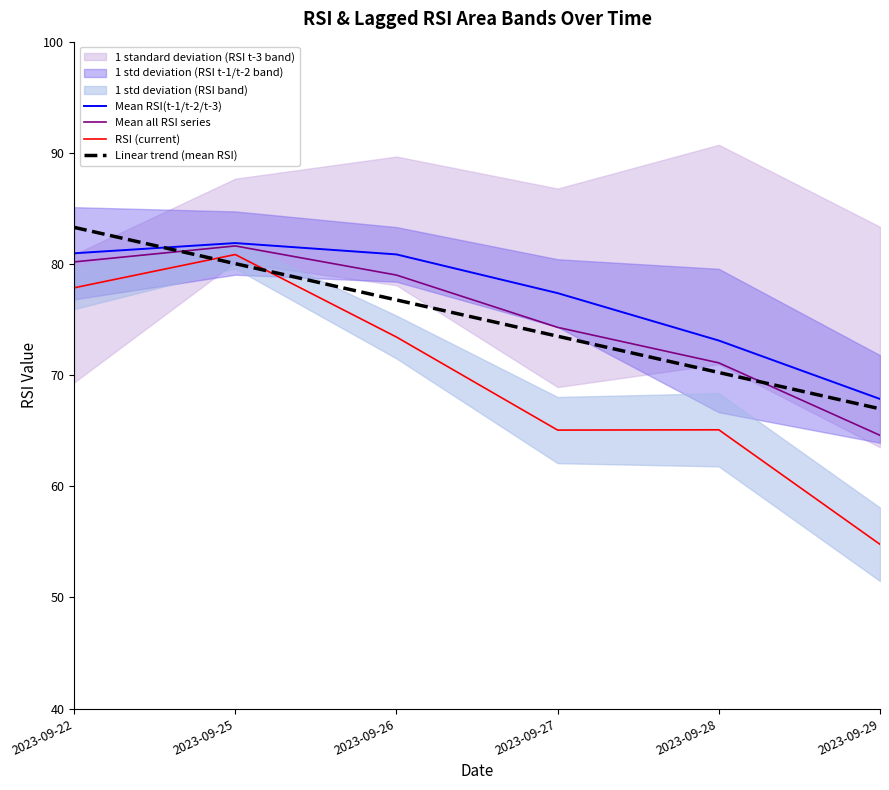

How many interior local peaks does the Mean all RSI series series have?

1